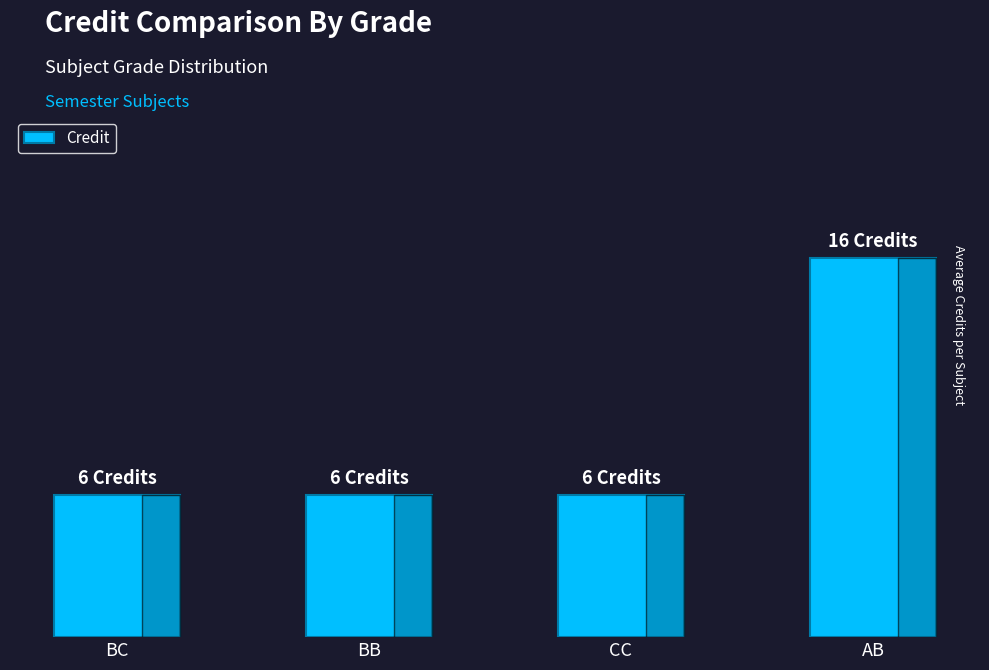

What value does the data have at BB, to the nearest 10?

10